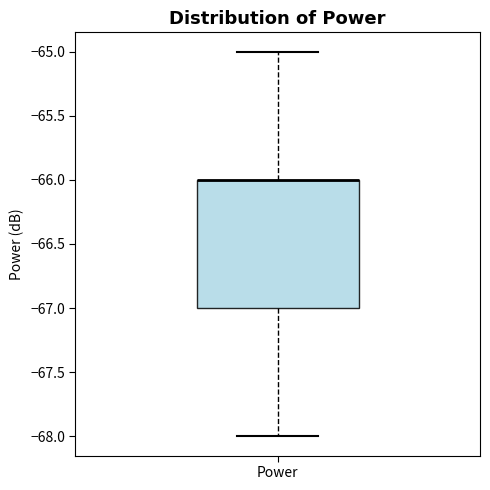

Where does the lower whisker of the box for Power end on the y-axis? The values are not printed on the chart, so give them approximately, as read against the axis.

-68